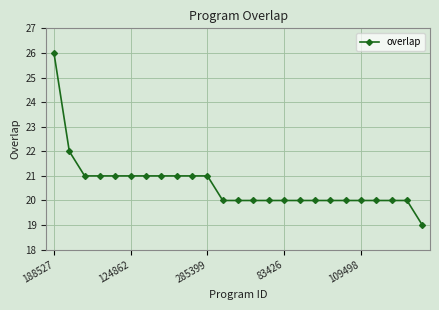

What is the average value?

21